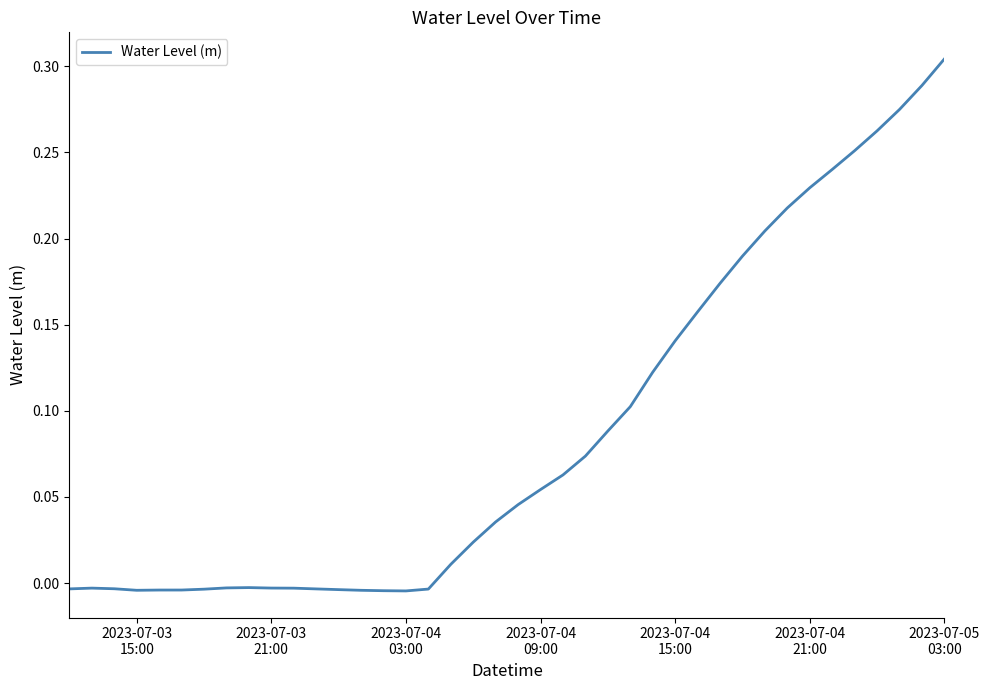

How many interior local peaks (higher than both neighbors) does the data have?

2